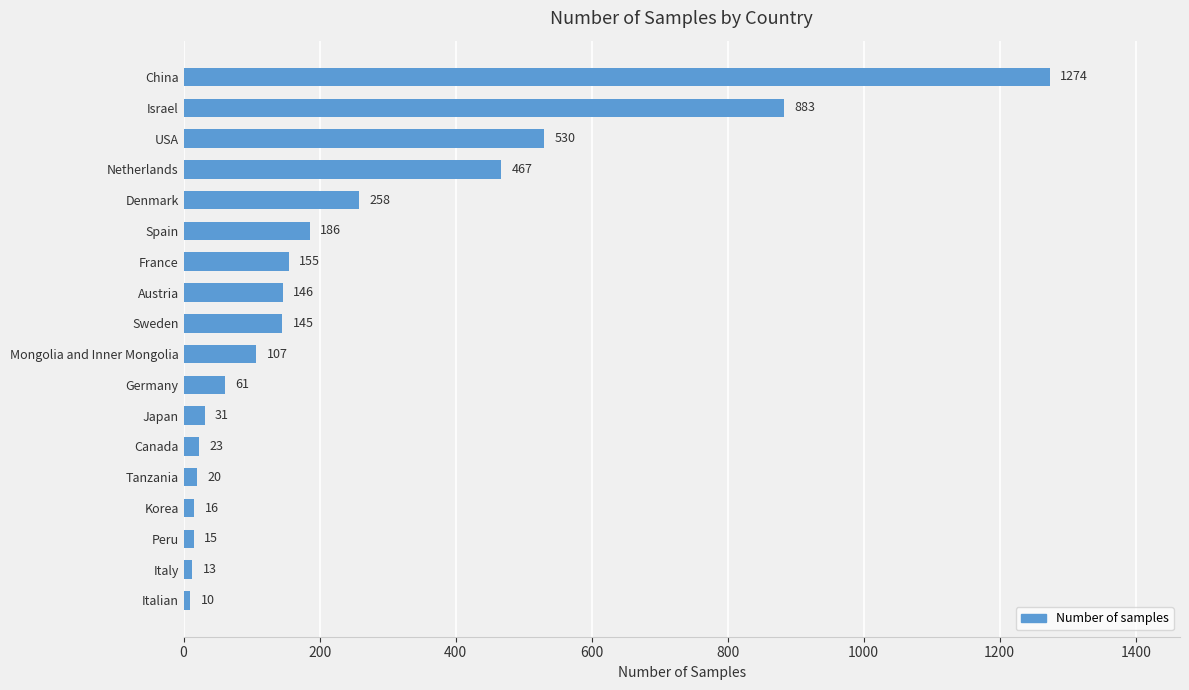

What is the label of the 11th bar from the top?

Germany